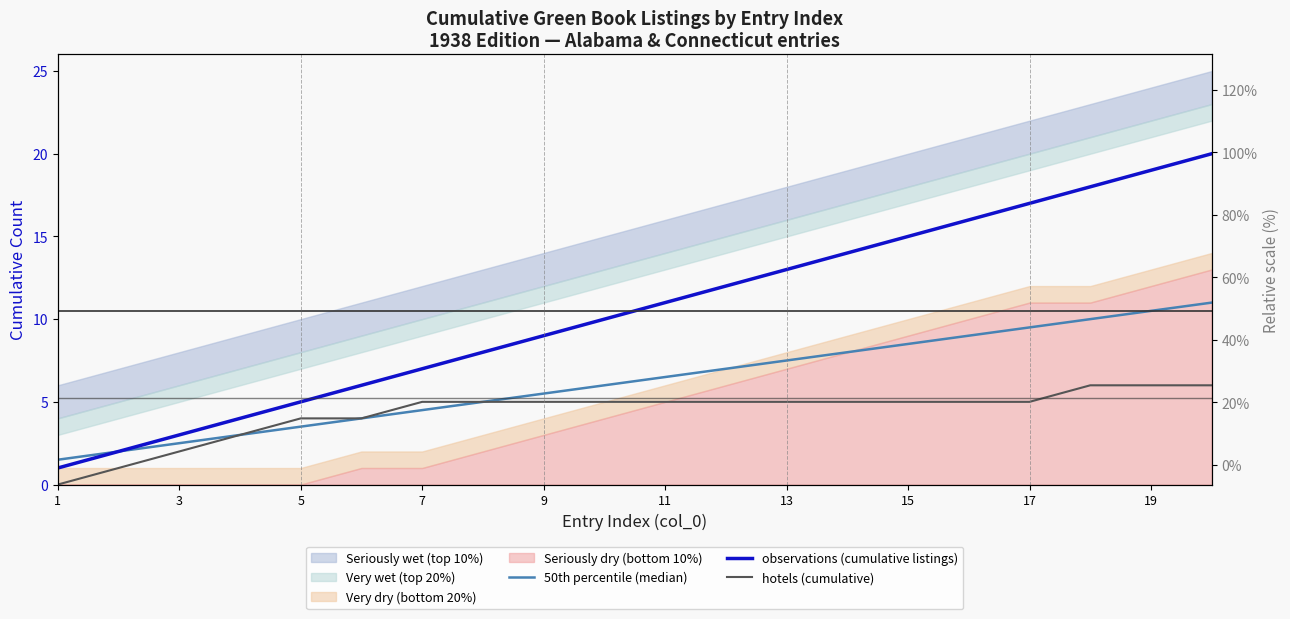

Reading left to right, list all the values displayed in this chart.

50th percentile (median): 1.5	2.0	2.5	3.0	3.5	4.0	4.5	5.0	5.5	6.0	6.5	7.0	7.5	8.0	8.5	9.0	9.5	10.0	10.5	11.0
observations (cumulative listings): 1.0	2.0	3.0	4.0	5.0	6.0	7.0	8.0	9.0	10.0	11.0	12.0	13.0	14.0	15.0	16.0	17.0	18.0	19.0	20.0
hotels (cumulative): 0.0	1.0	2.0	3.0	4.0	4.0	5.0	5.0	5.0	5.0	5.0	5.0	5.0	5.0	5.0	5.0	5.0	6.0	6.0	6.0